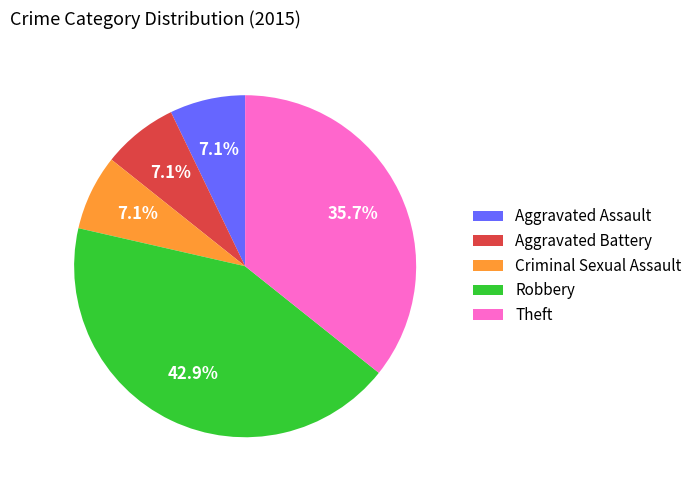

What percentage is NOT represented by Aggravated Battery?

92.9%